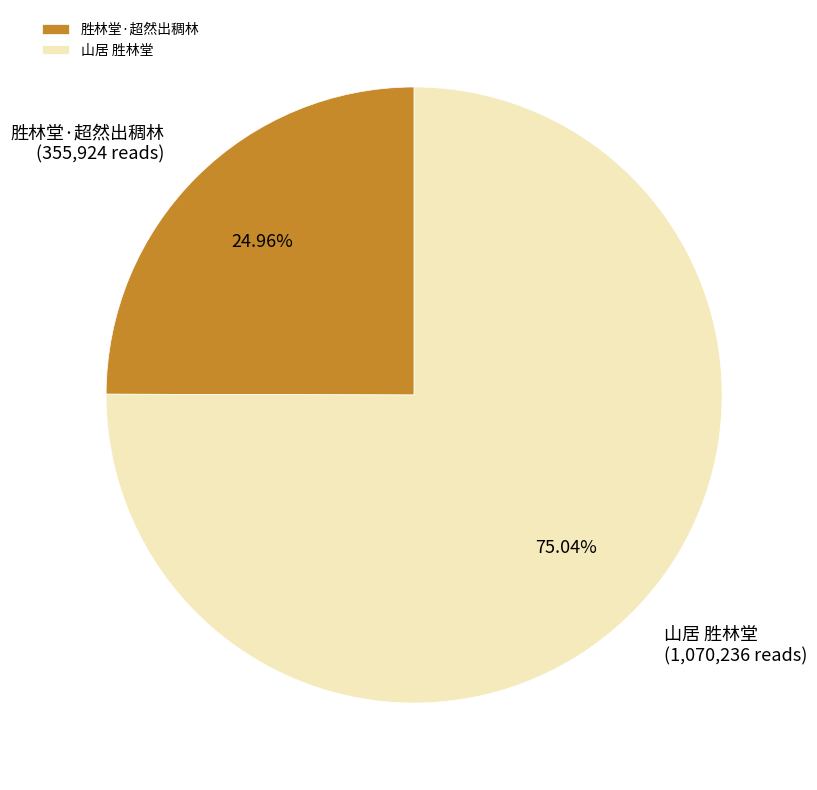

How many segments does this pie chart have?

2